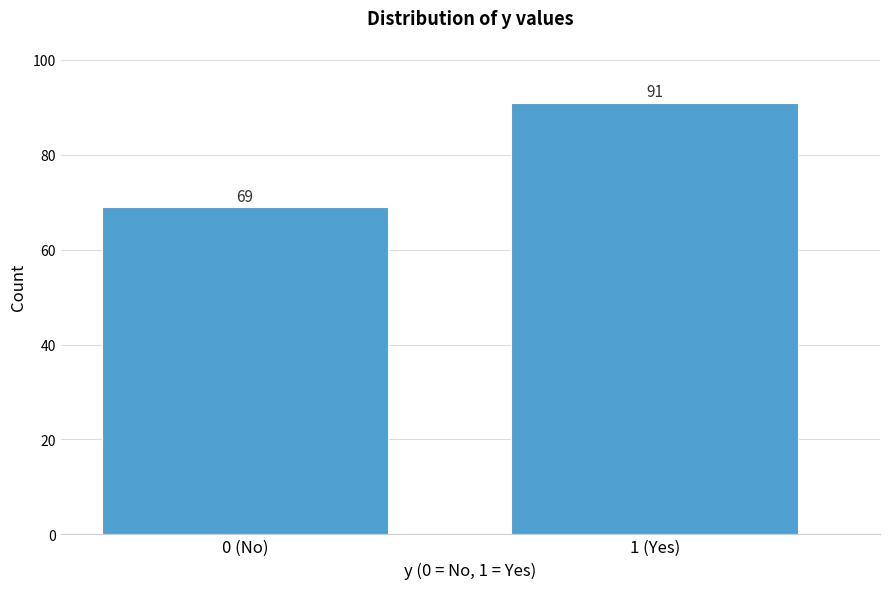

Reading left to right, transcribe all the data shown in this chart.

0 (No)=69	1 (Yes)=91